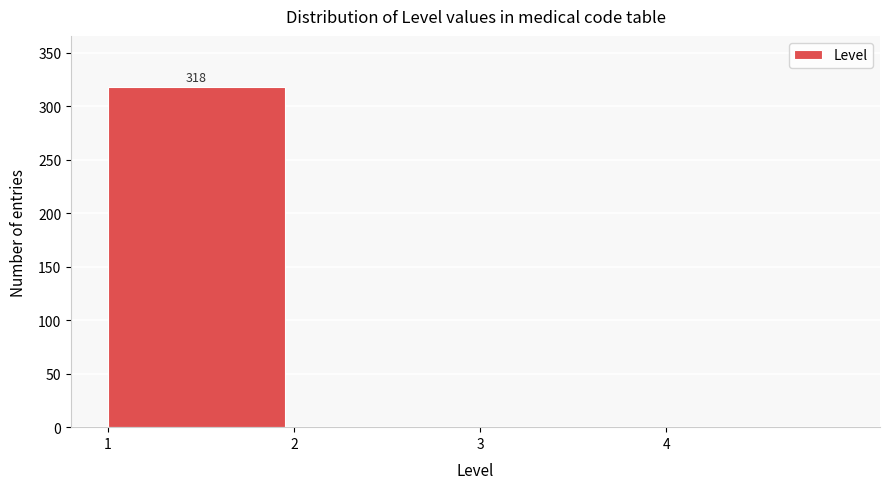

Reading left to right, transcribe all the data shown in this chart.

1=318	2=0	3=0	4=0